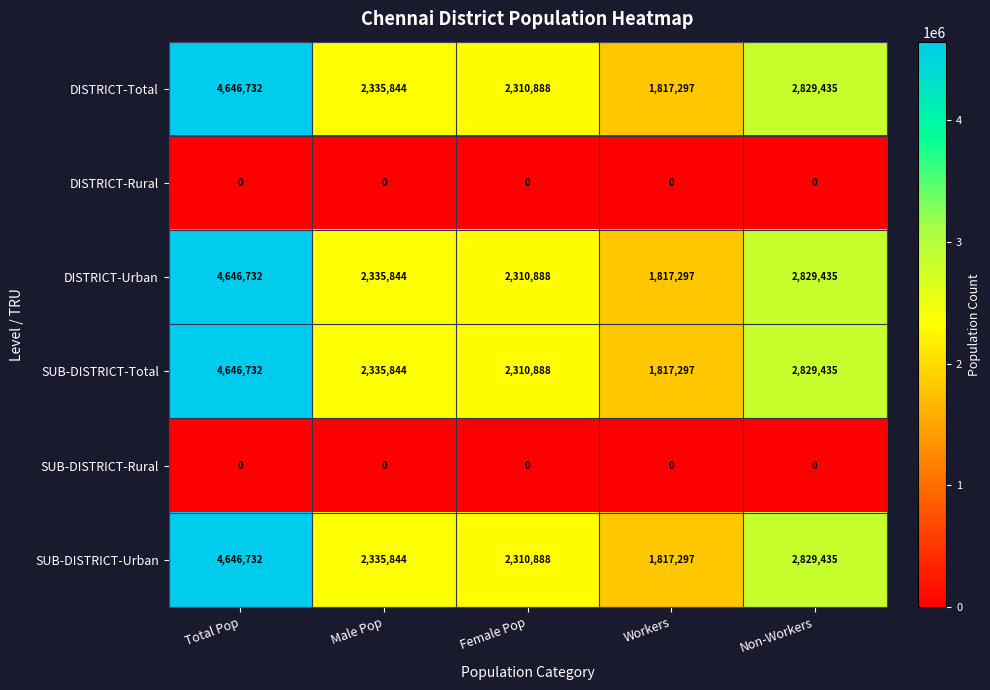

What is the difference between the highest and lowest values at Female Pop?

2310888